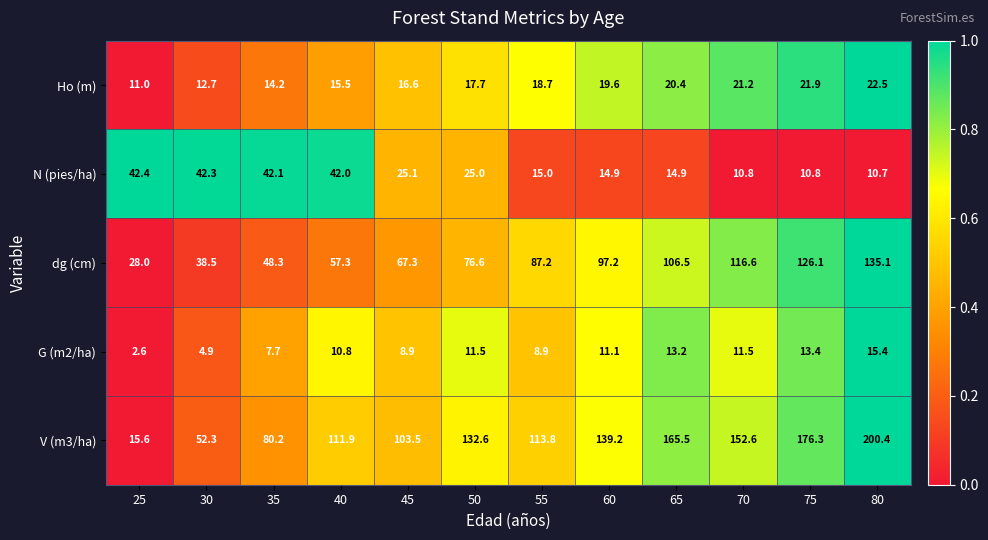

What is the approximate value of G (m2/ha) at 60?

11.1